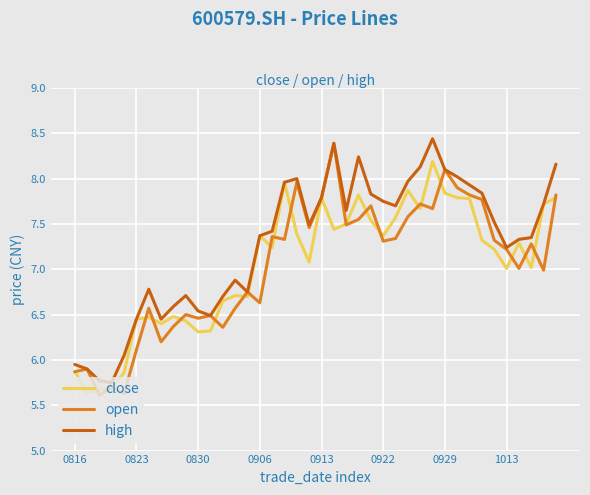

What is the maximum value shown in the chart?

8.4